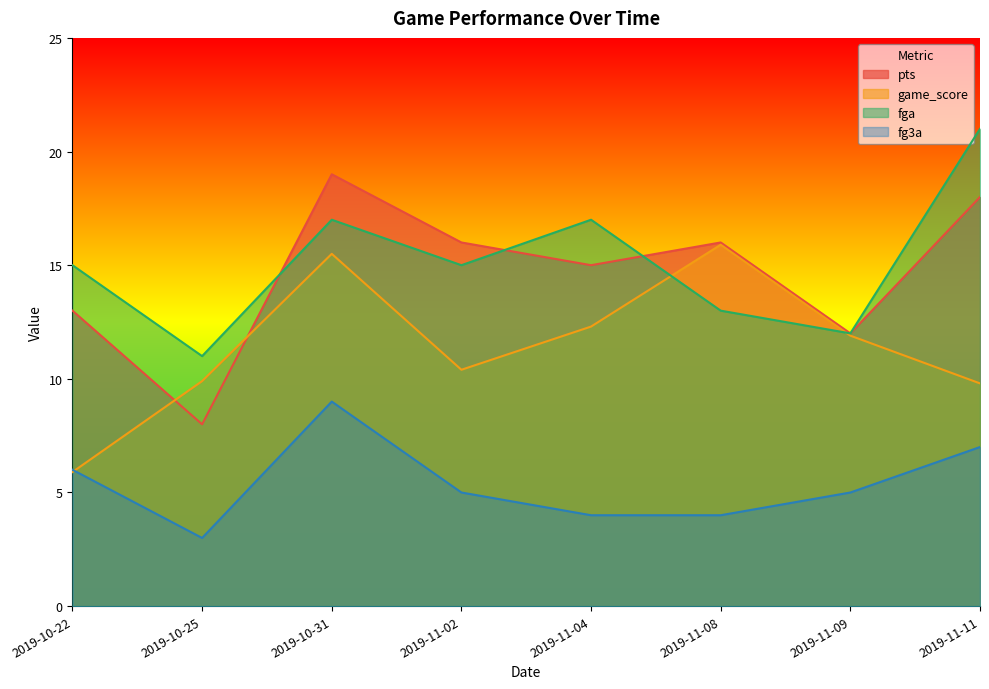

What is the greatest value displayed?

21.0